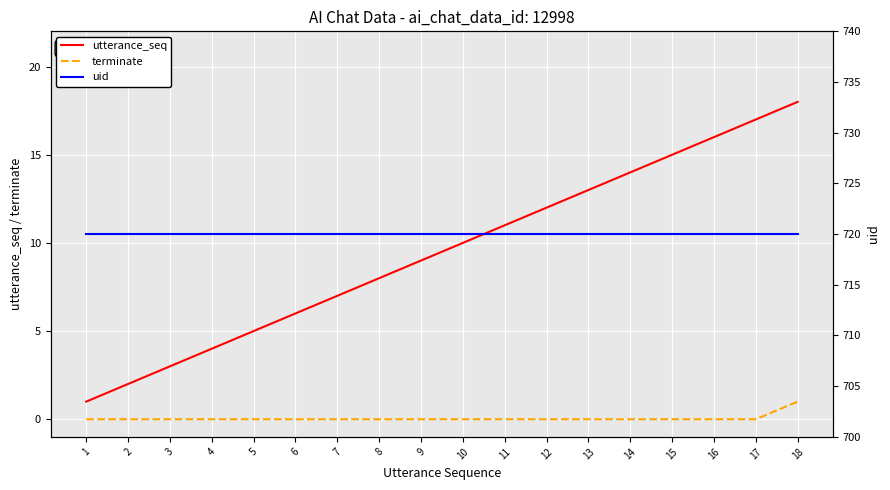

Where is terminate nearest to the value 0?

1